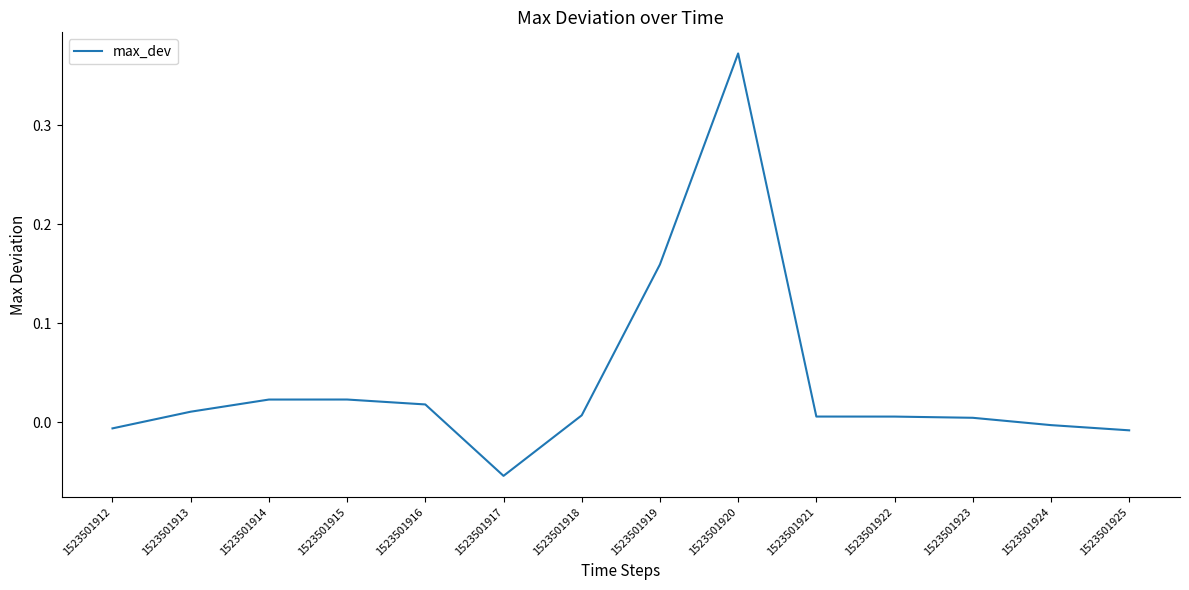

Is it true that the value at 1523501921 is 0.0?

True